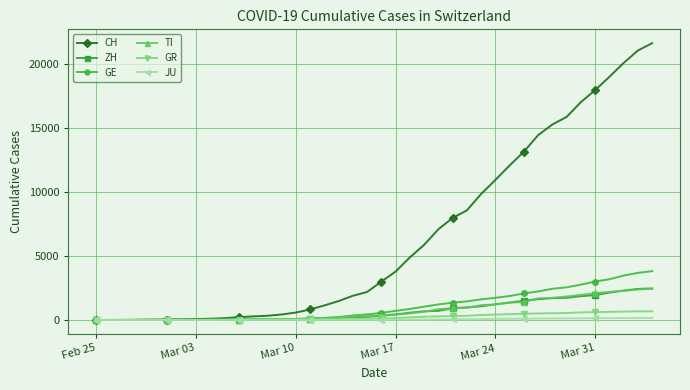

Which series has the largest total across all categories?

CH